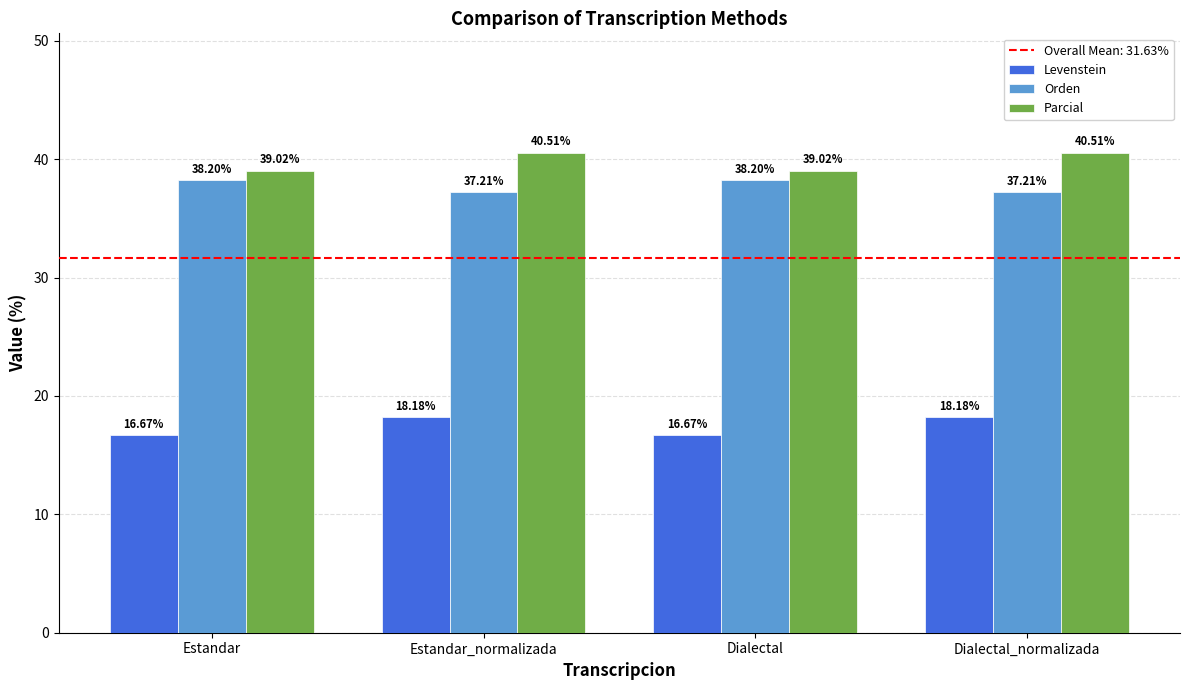

What is the label of the 3rd bar from the right?

Estandar_normalizada